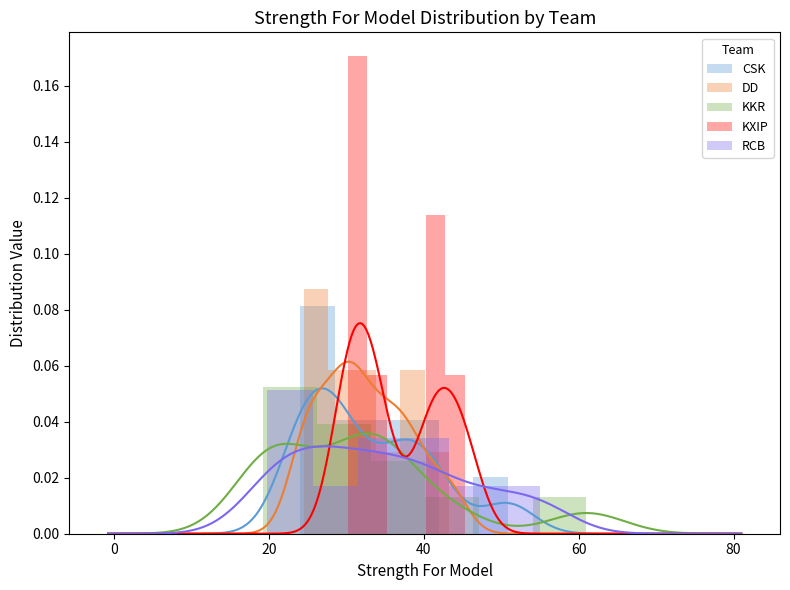

What is the label of the 5th bar from the left?

60